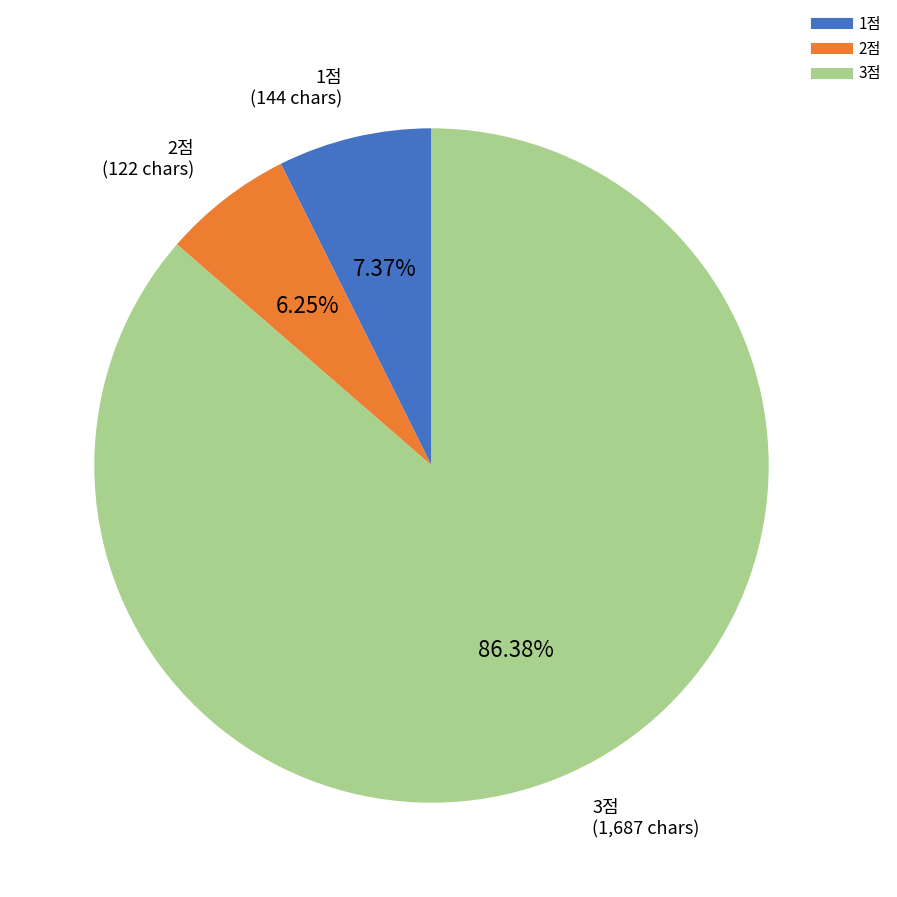

Is there a majority slice in this chart?

Yes